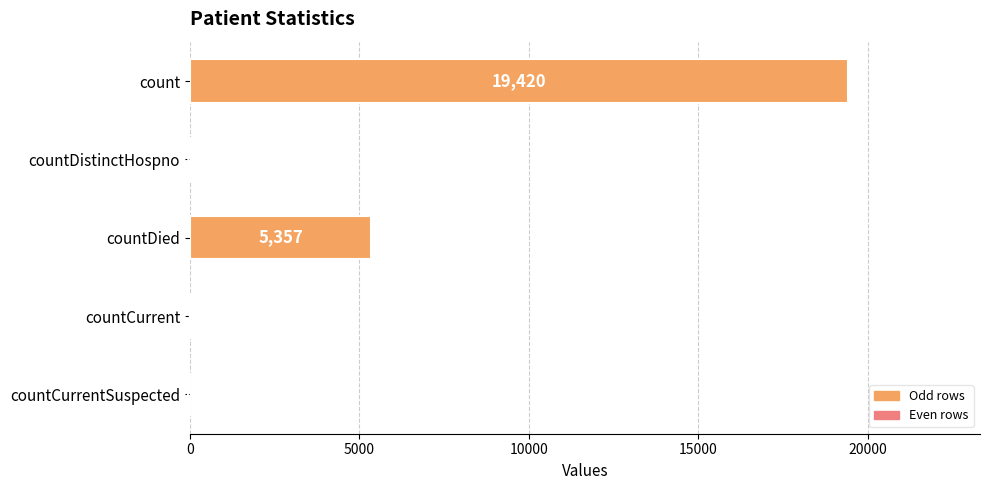

What is the maximum value shown in the chart?

19420